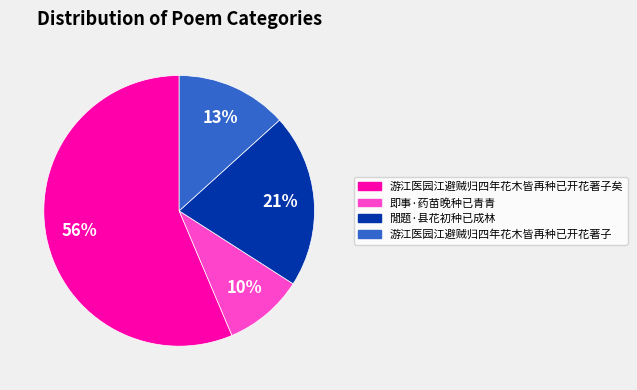

Which slice is the largest?

游江医园江避贼归四年花木皆再种已开花著子矣